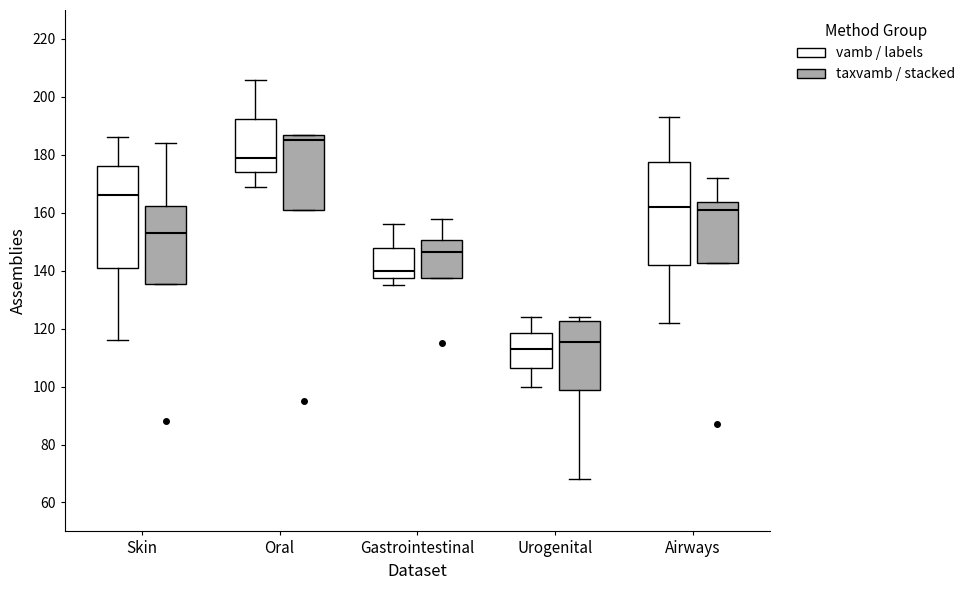

Where does the median line of the box for Gastrointestinal (vamb / labels) sit on the y-axis? The values are not printed on the chart, so give them approximately, as read against the axis.

140